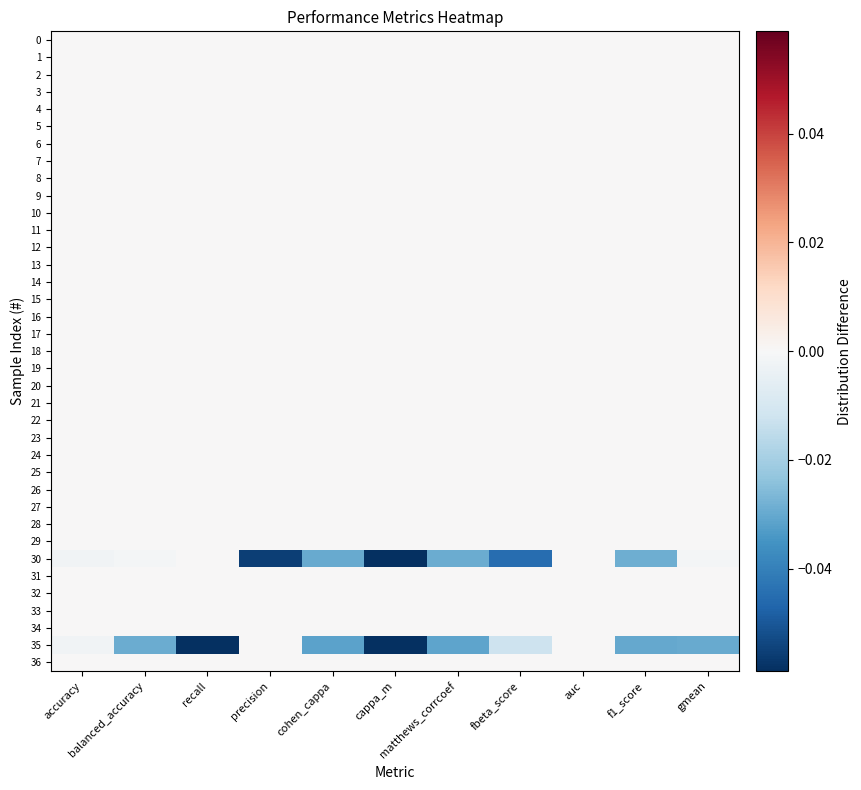

Which category has the highest value across all series?

accuracy